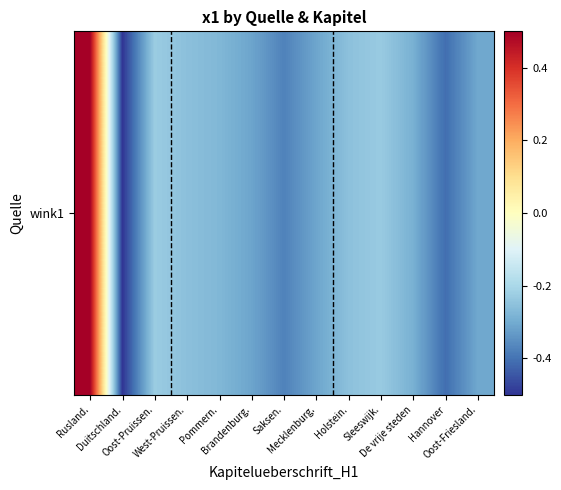

What is the difference between the maximum and second lowest values?

0.9